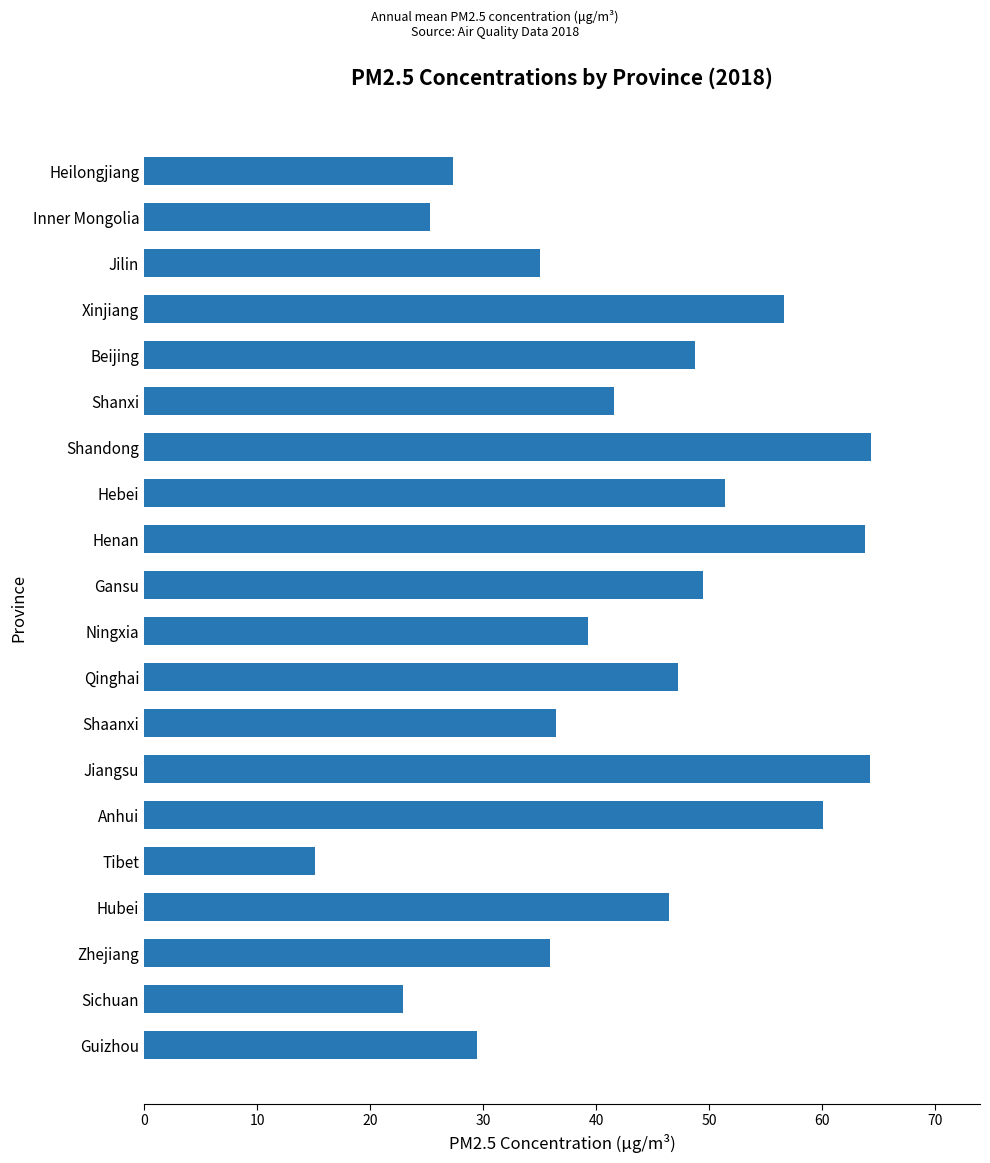

What position from the top is Hubei?

17